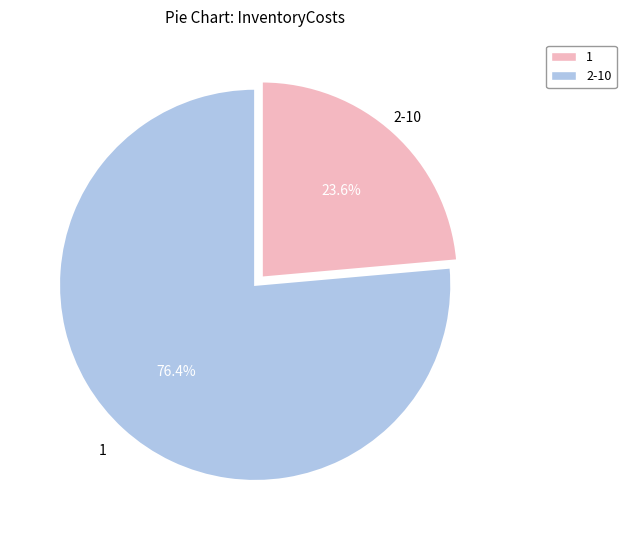

Does any single category account for the majority?

Yes